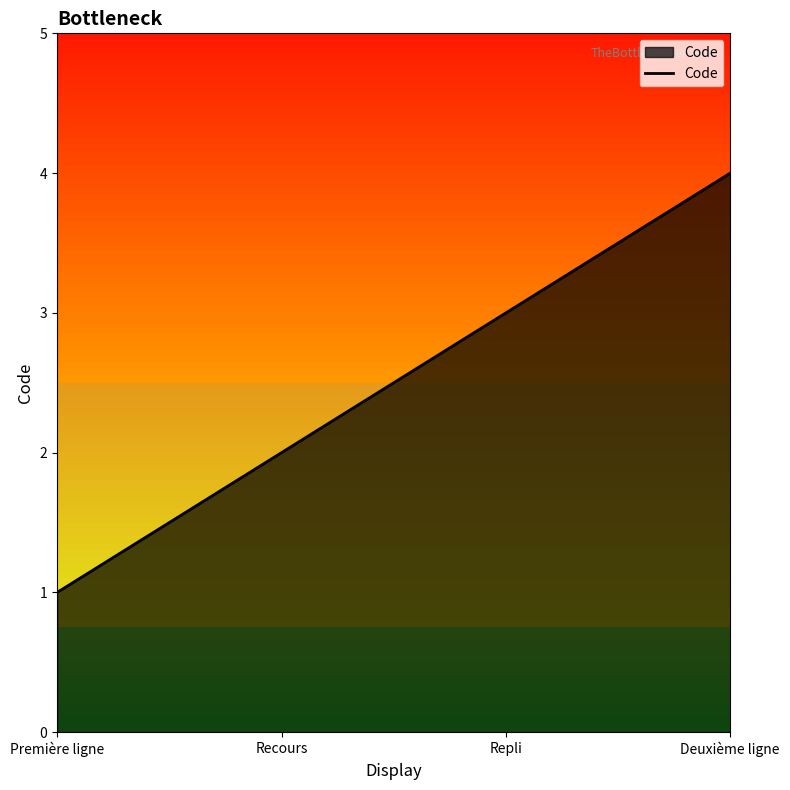

What is the difference between the maximum and minimum values?

3